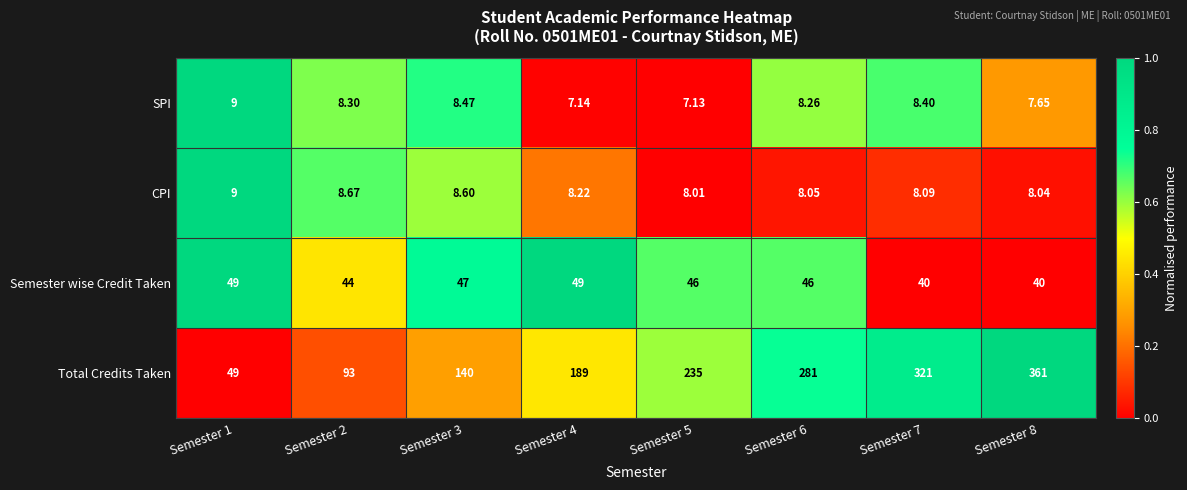

Which series has the widest spread of values?

Total Credits Taken